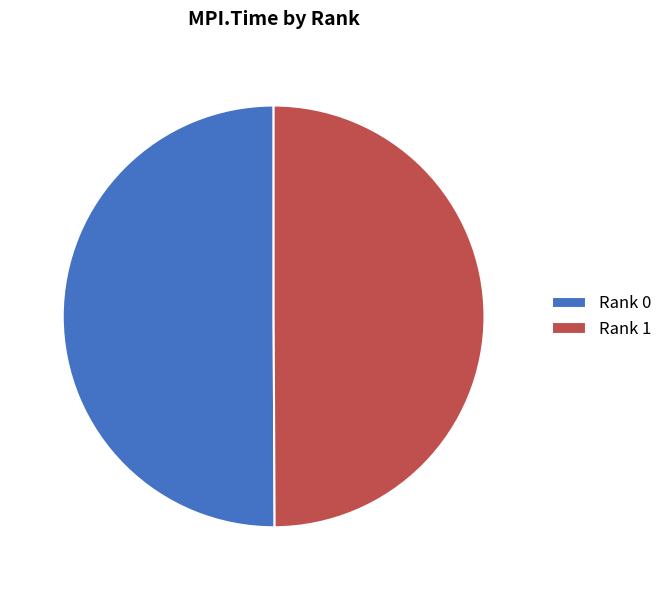

Approximately how many times larger is the value at Rank 1 compared to Rank 0?

1.0